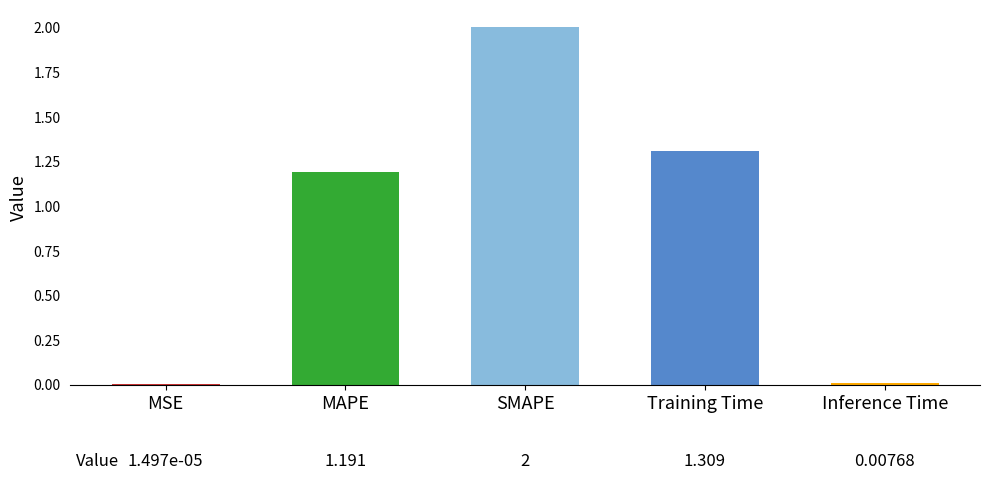

Are the bars horizontal?

No